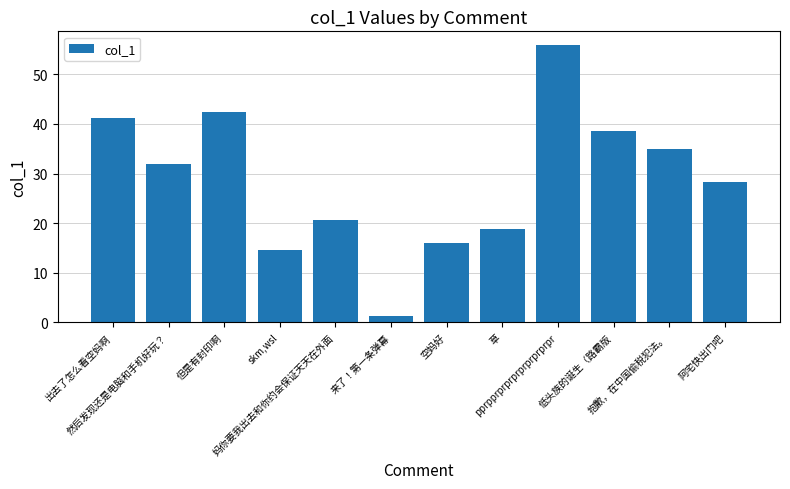

What is the change in value from skm,wsl to 空妈好?

+1.3